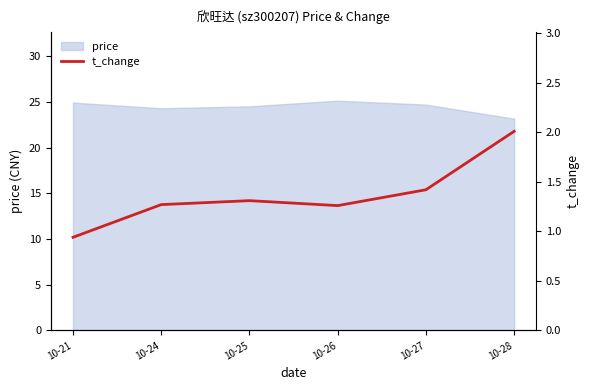

Reading right to left, what are all the values shown in this chart?

10-28=2.0	10-27=1.4	10-26=1.3	10-25=1.3	10-24=1.3	10-21=0.9